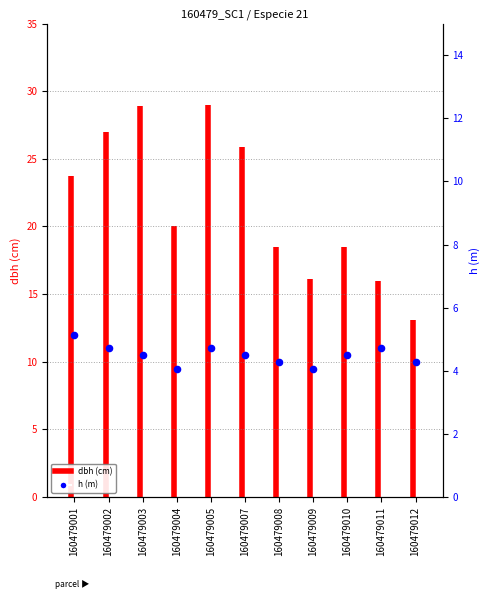

What is the change in value from 160479008 to 160479011?

+1.0